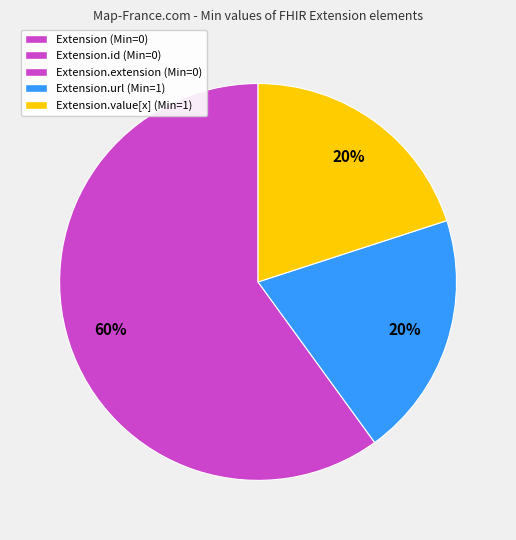

How many slices are in this pie chart?

3